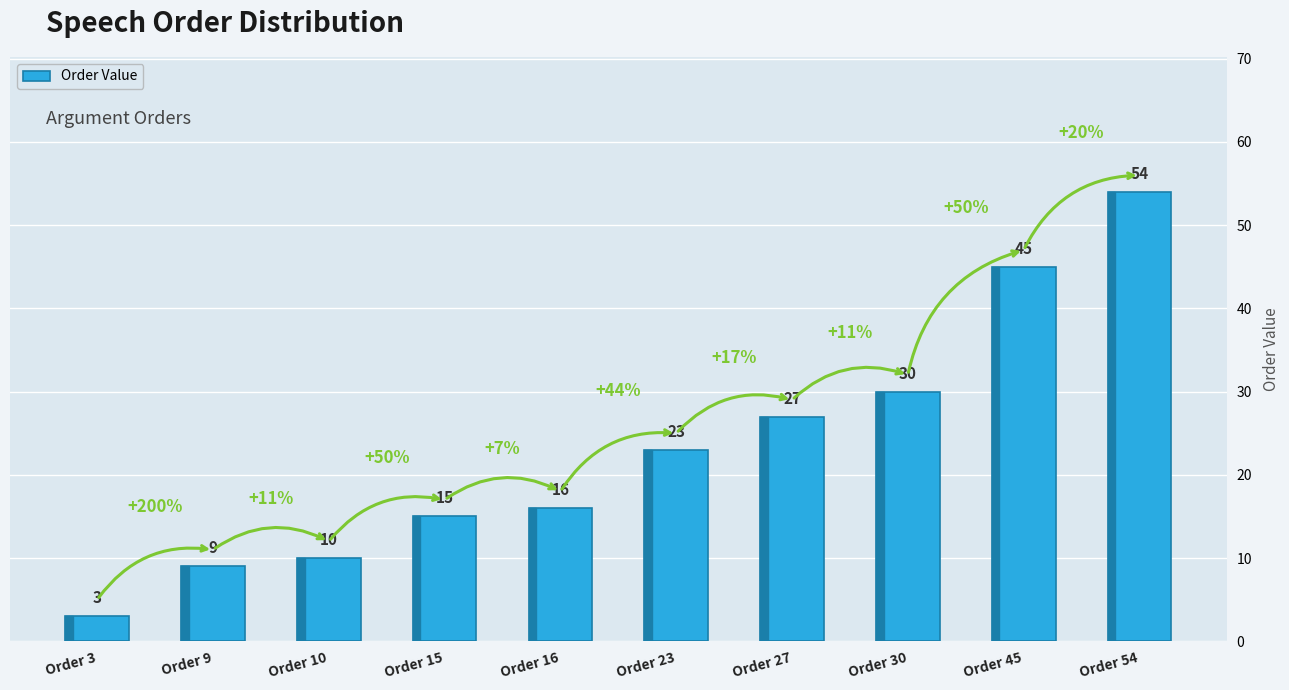

How many data points are less than 23?

5